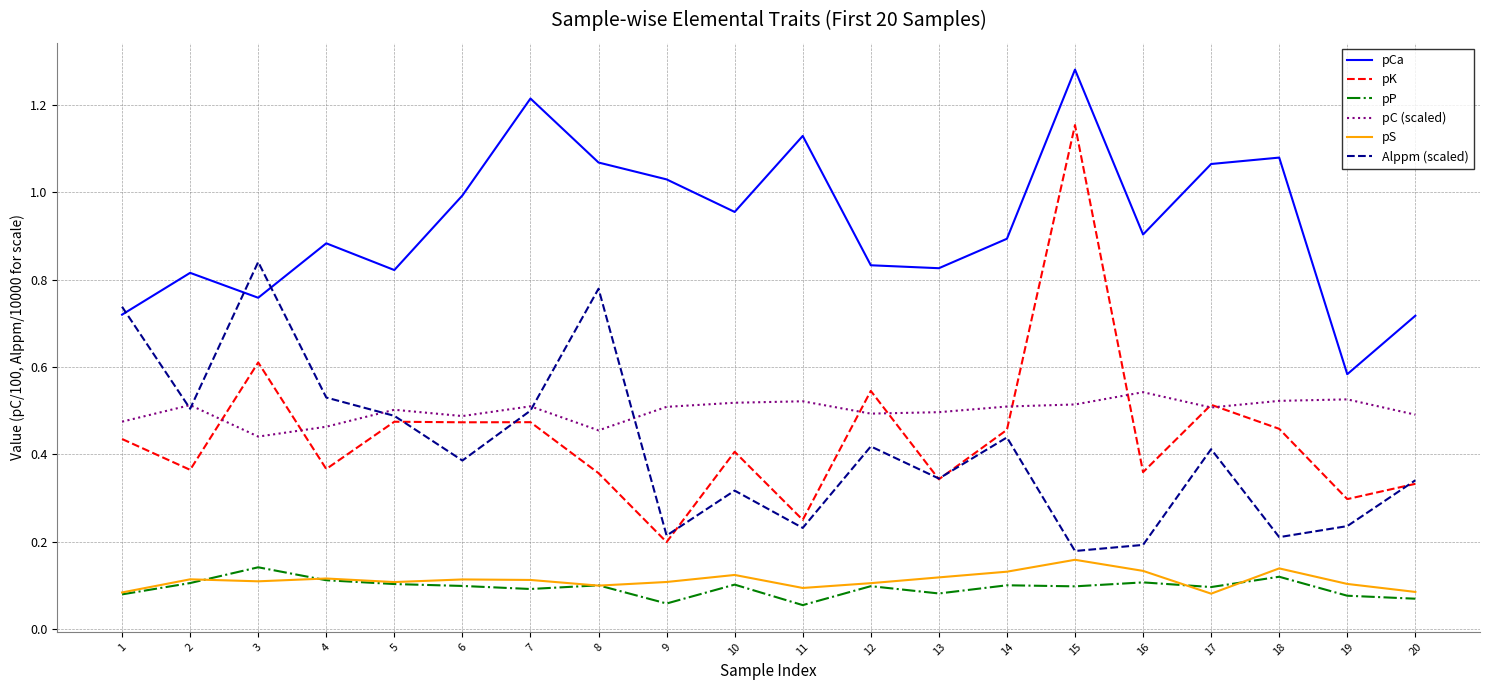

At which label does pK reach its peak?

15